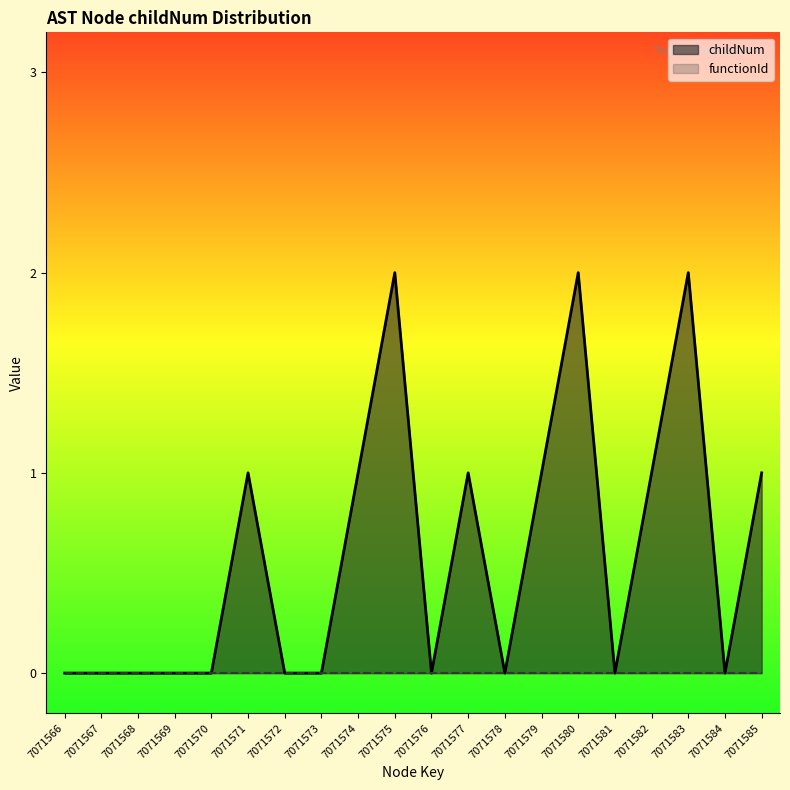

How many categories are shown in the chart?

20